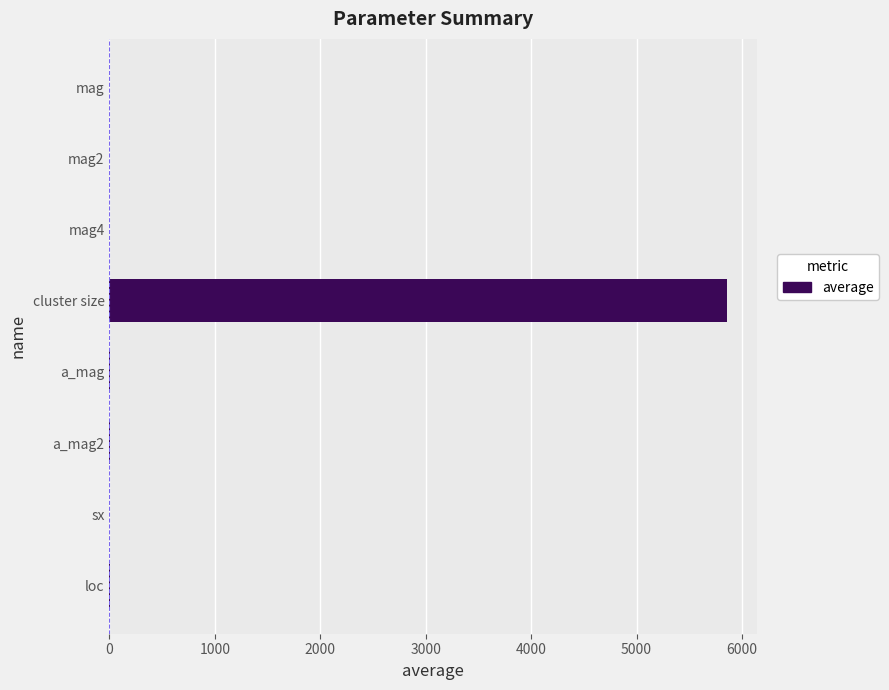

What is the sum of all values?

5856.0